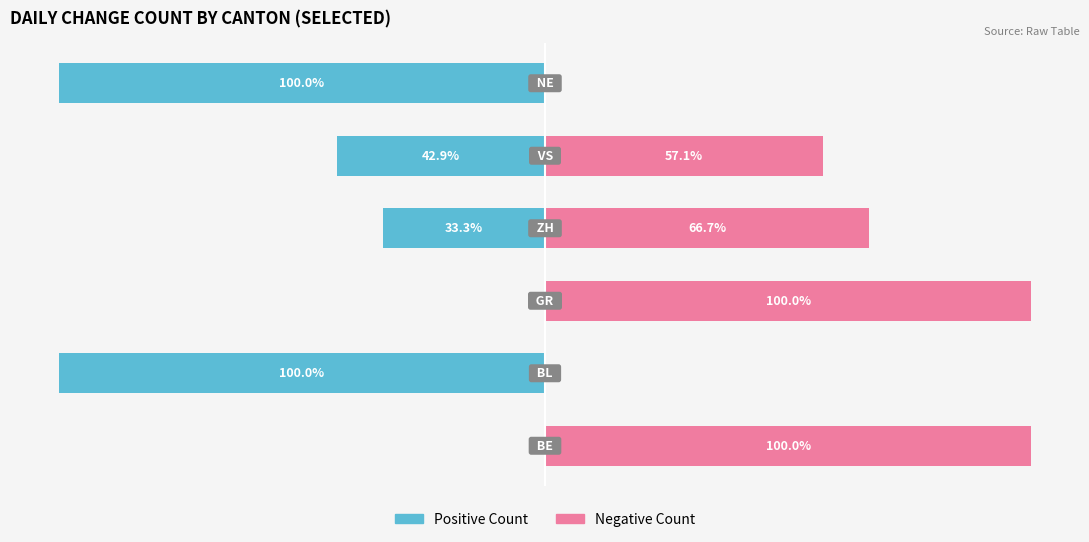

Are the bars horizontal?

Yes